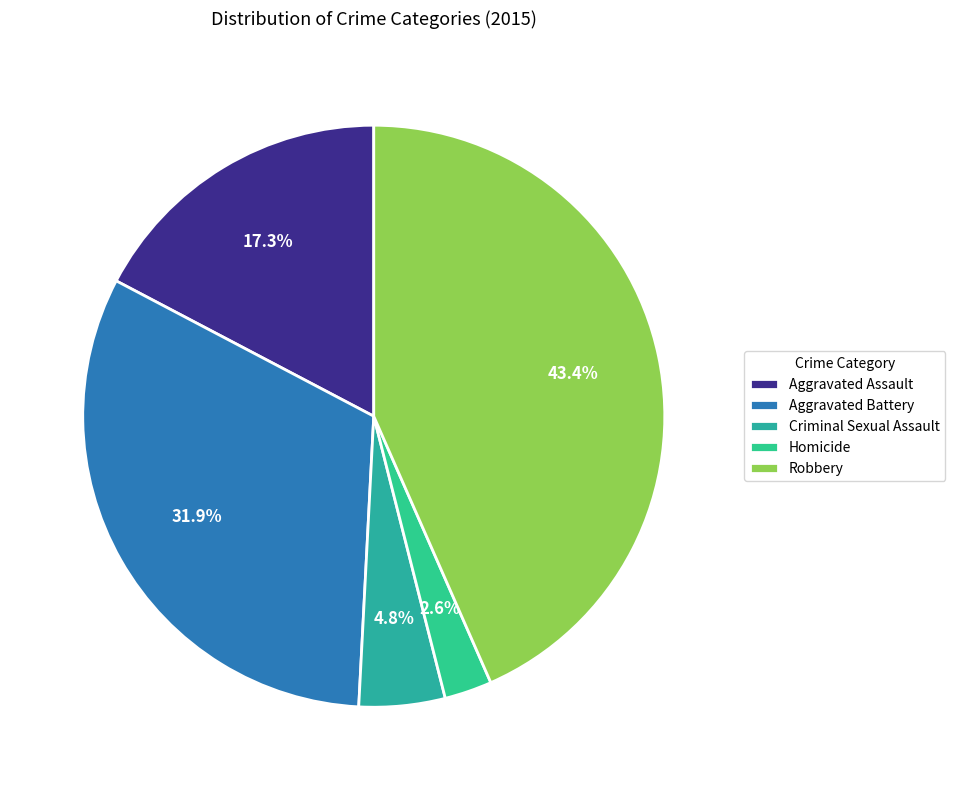

What is the total percentage of Aggravated Battery and Criminal Sexual Assault?

36.7%